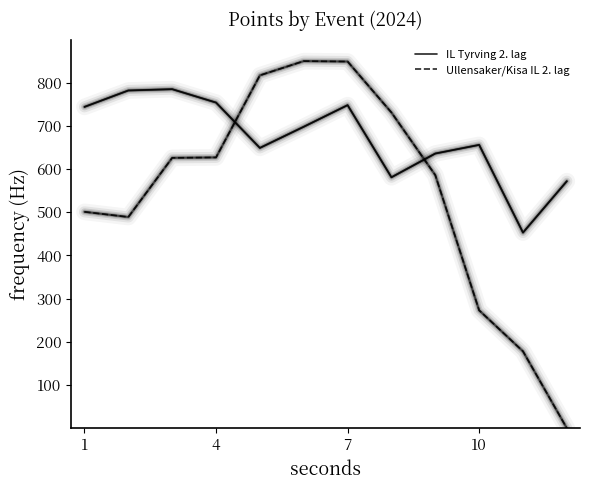

How many interior local valleys does the IL Tyrving 2. lag series have?

3